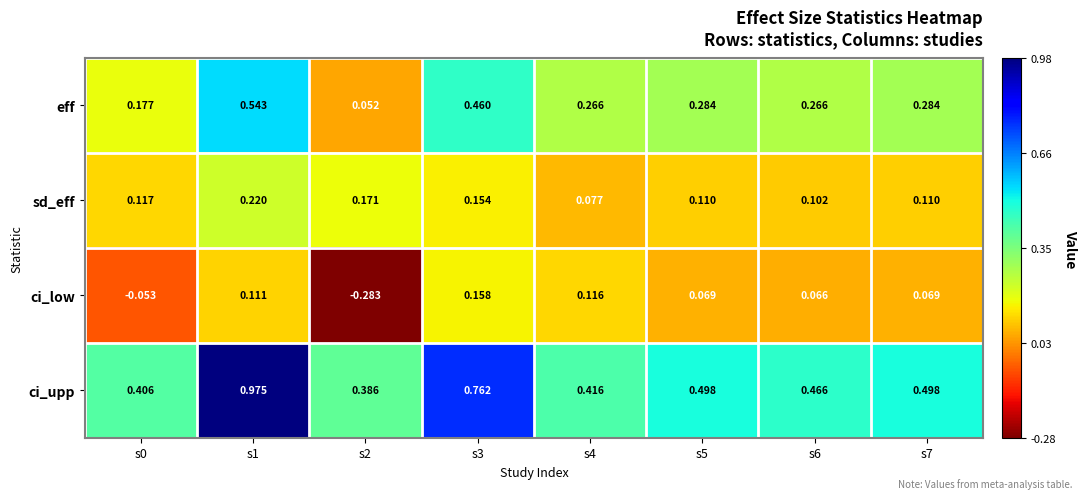

Rank the series by their average value, from highest to lowest.

ci_upp, eff, sd_eff, ci_low